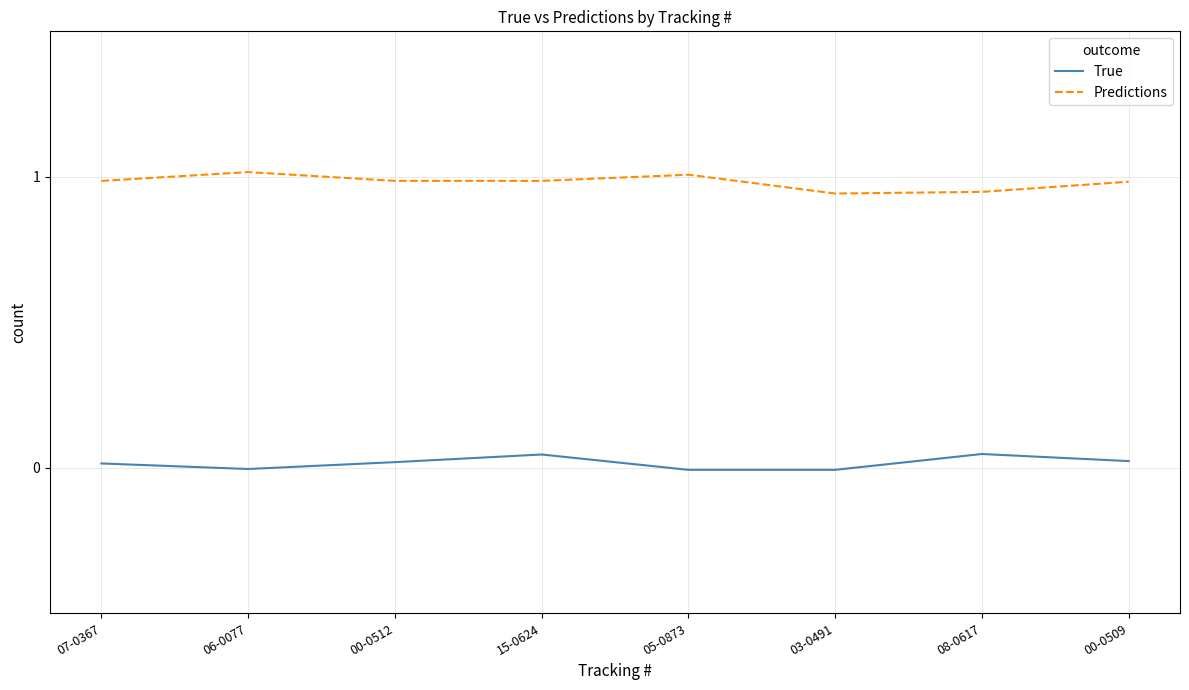

True or false: True and Predictions cross at least once.

False